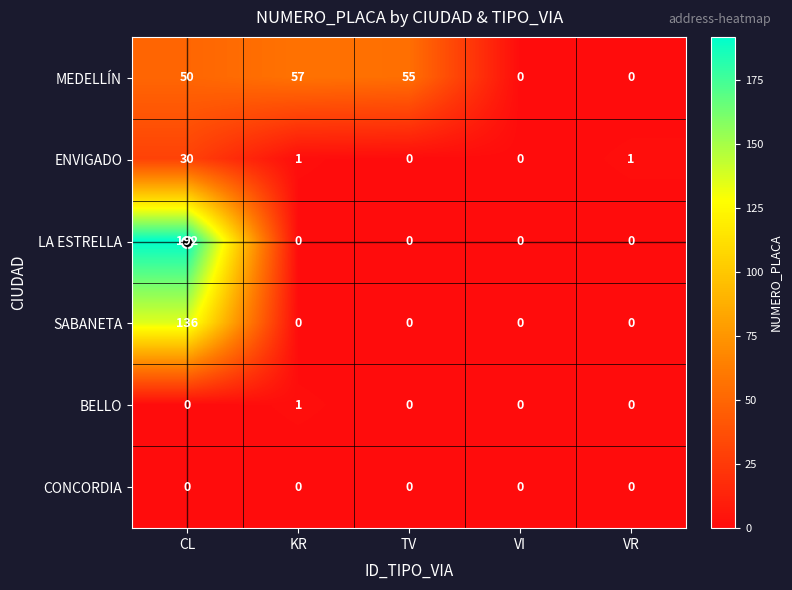

At which label does SABANETA reach its peak?

CL